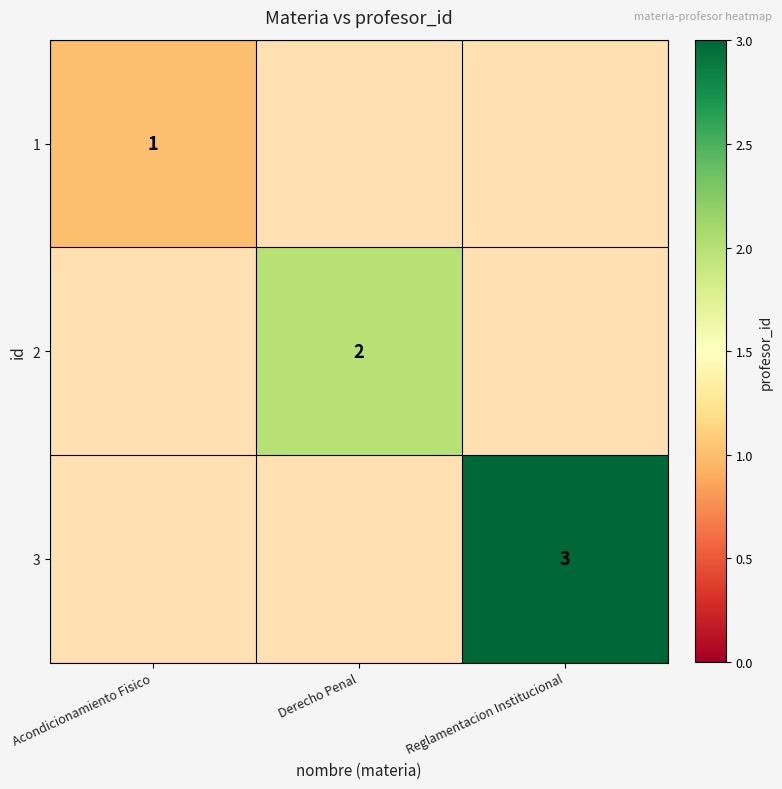

Rank the series by their maximum value, from lowest to highest.

1, 2, 3